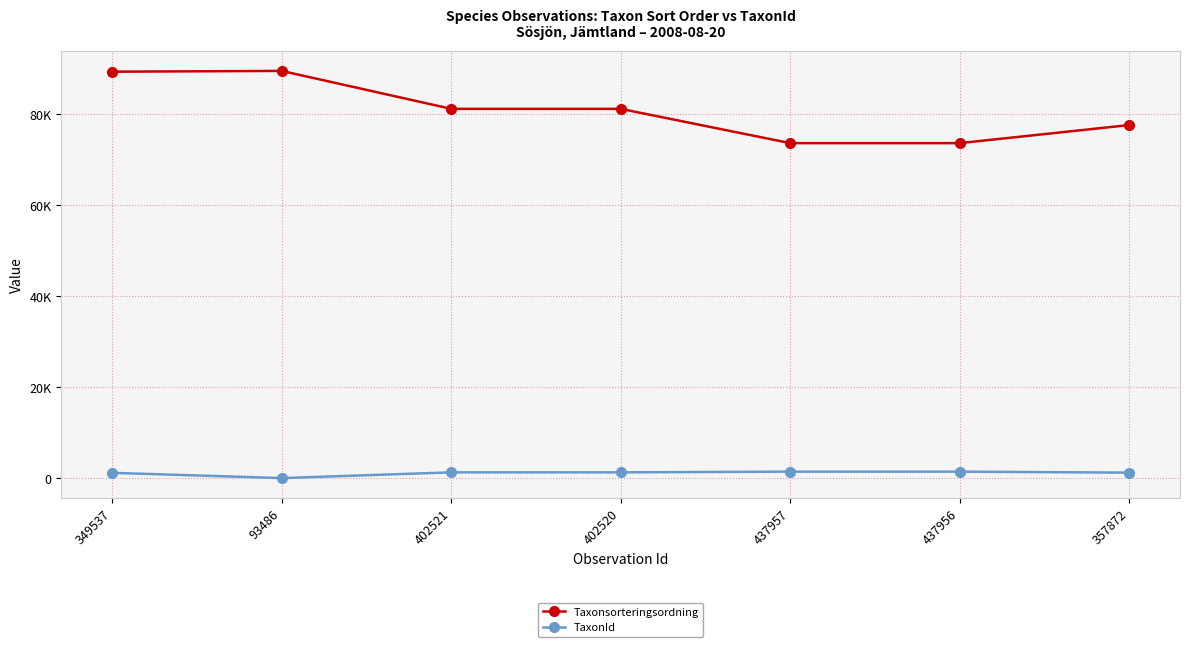

What are all the series names shown in the legend?

Taxonsorteringsordning, TaxonId